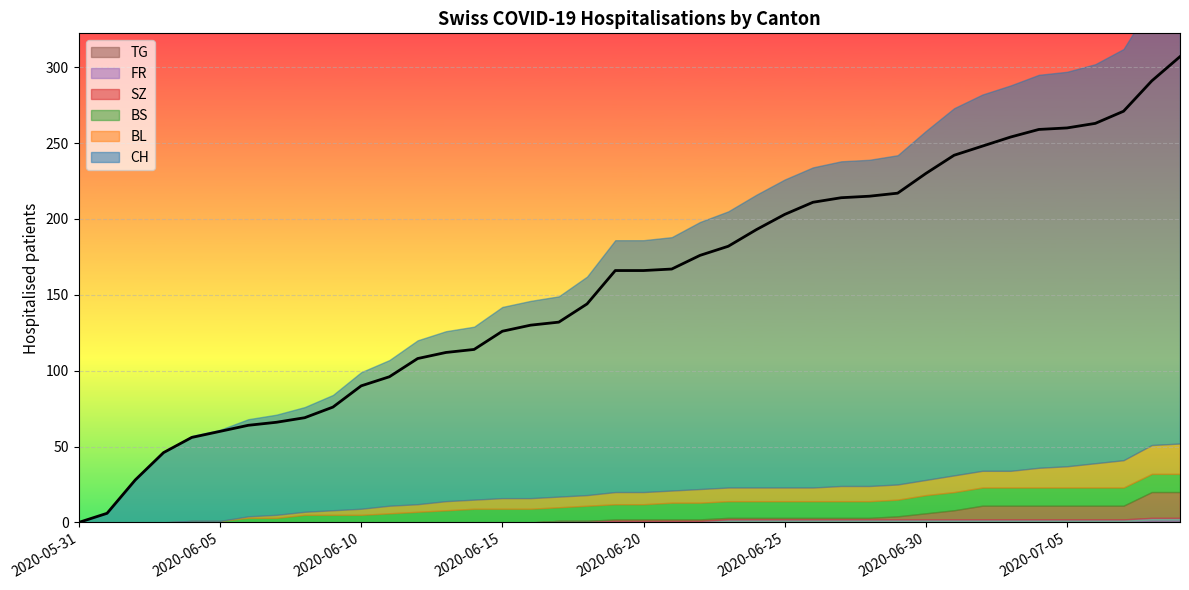

Reading left to right, what are all the values shown in this chart?

CH: 2020-05-31=0	2020-06-01=6	2020-06-02=28	2020-06-03=46	2020-06-04=56	2020-06-05=60	2020-06-06=64	2020-06-07=66	2020-06-08=69	2020-06-09=76	2020-06-10=90	2020-06-11=96	2020-06-12=108	2020-06-13=112	2020-06-14=114	2020-06-15=126	2020-06-16=130	2020-06-17=132	2020-06-18=144	2020-06-19=166	2020-06-20=166	2020-06-21=167	2020-06-22=176	2020-06-23=182	2020-06-24=193	2020-06-25=203	2020-06-26=211	2020-06-27=214	2020-06-28=215	2020-06-29=217	2020-06-30=230	2020-07-01=242	2020-07-02=248	2020-07-03=254	2020-07-04=259	2020-07-05=260	2020-07-06=263	2020-07-07=271	2020-07-08=291	2020-07-09=307
BL: 2020-05-31=0	2020-06-01=0	2020-06-02=0	2020-06-03=0	2020-06-04=0	2020-06-05=0	2020-06-06=1	2020-06-07=2	2020-06-08=2	2020-06-09=3	2020-06-10=4	2020-06-11=5	2020-06-12=5	2020-06-13=6	2020-06-14=6	2020-06-15=7	2020-06-16=7	2020-06-17=7	2020-06-18=7	2020-06-19=8	2020-06-20=8	2020-06-21=8	2020-06-22=9	2020-06-23=9	2020-06-24=9	2020-06-25=9	2020-06-26=9	2020-06-27=10	2020-06-28=10	2020-06-29=10	2020-06-30=10	2020-07-01=11	2020-07-02=11	2020-07-03=11	2020-07-04=13	2020-07-05=14	2020-07-06=16	2020-07-07=18	2020-07-08=19	2020-07-09=20
BS: 2020-05-31=0	2020-06-01=0	2020-06-02=0	2020-06-03=0	2020-06-04=1	2020-06-05=1	2020-06-06=3	2020-06-07=3	2020-06-08=5	2020-06-09=5	2020-06-10=5	2020-06-11=6	2020-06-12=7	2020-06-13=8	2020-06-14=9	2020-06-15=9	2020-06-16=9	2020-06-17=9	2020-06-18=10	2020-06-19=10	2020-06-20=10	2020-06-21=11	2020-06-22=11	2020-06-23=11	2020-06-24=11	2020-06-25=11	2020-06-26=11	2020-06-27=11	2020-06-28=11	2020-06-29=11	2020-06-30=12	2020-07-01=12	2020-07-02=12	2020-07-03=12	2020-07-04=12	2020-07-05=12	2020-07-06=12	2020-07-07=12	2020-07-08=12	2020-07-09=12
SZ: 2020-05-31=0	2020-06-01=0	2020-06-02=0	2020-06-03=0	2020-06-04=0	2020-06-05=0	2020-06-06=0	2020-06-07=0	2020-06-08=0	2020-06-09=0	2020-06-10=0	2020-06-11=0	2020-06-12=0	2020-06-13=0	2020-06-14=0	2020-06-15=0	2020-06-16=0	2020-06-17=0	2020-06-18=0	2020-06-19=1	2020-06-20=1	2020-06-21=1	2020-06-22=1	2020-06-23=1	2020-06-24=1	2020-06-25=1	2020-06-26=1	2020-06-27=1	2020-06-28=1	2020-06-29=2	2020-06-30=4	2020-07-01=6	2020-07-02=9	2020-07-03=9	2020-07-04=9	2020-07-05=9	2020-07-06=9	2020-07-07=9	2020-07-08=17	2020-07-09=17
FR: 2020-05-31=0	2020-06-01=0	2020-06-02=0	2020-06-03=0	2020-06-04=0	2020-06-05=0	2020-06-06=0	2020-06-07=0	2020-06-08=0	2020-06-09=0	2020-06-10=0	2020-06-11=0	2020-06-12=0	2020-06-13=0	2020-06-14=0	2020-06-15=0	2020-06-16=0	2020-06-17=1	2020-06-18=1	2020-06-19=1	2020-06-20=1	2020-06-21=1	2020-06-22=1	2020-06-23=2	2020-06-24=2	2020-06-25=2	2020-06-26=2	2020-06-27=2	2020-06-28=2	2020-06-29=2	2020-06-30=2	2020-07-01=2	2020-07-02=2	2020-07-03=2	2020-07-04=2	2020-07-05=2	2020-07-06=2	2020-07-07=2	2020-07-08=2	2020-07-09=2
TG: 2020-05-31=0	2020-06-01=0	2020-06-02=0	2020-06-03=0	2020-06-04=0	2020-06-05=0	2020-06-06=0	2020-06-07=0	2020-06-08=0	2020-06-09=0	2020-06-10=0	2020-06-11=0	2020-06-12=0	2020-06-13=0	2020-06-14=0	2020-06-15=0	2020-06-16=0	2020-06-17=0	2020-06-18=0	2020-06-19=0	2020-06-20=0	2020-06-21=0	2020-06-22=0	2020-06-23=0	2020-06-24=0	2020-06-25=0	2020-06-26=0	2020-06-27=0	2020-06-28=0	2020-06-29=0	2020-06-30=0	2020-07-01=0	2020-07-02=0	2020-07-03=0	2020-07-04=0	2020-07-05=0	2020-07-06=0	2020-07-07=0	2020-07-08=1	2020-07-09=1